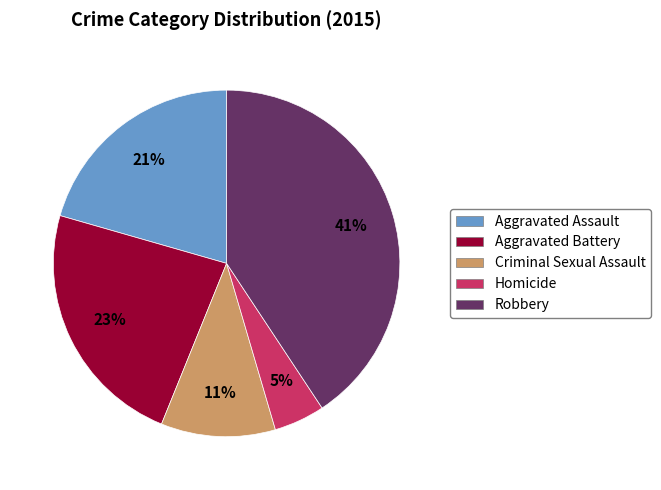

The Aggravated Assault slice represents 21% of the pie. True or false?

True